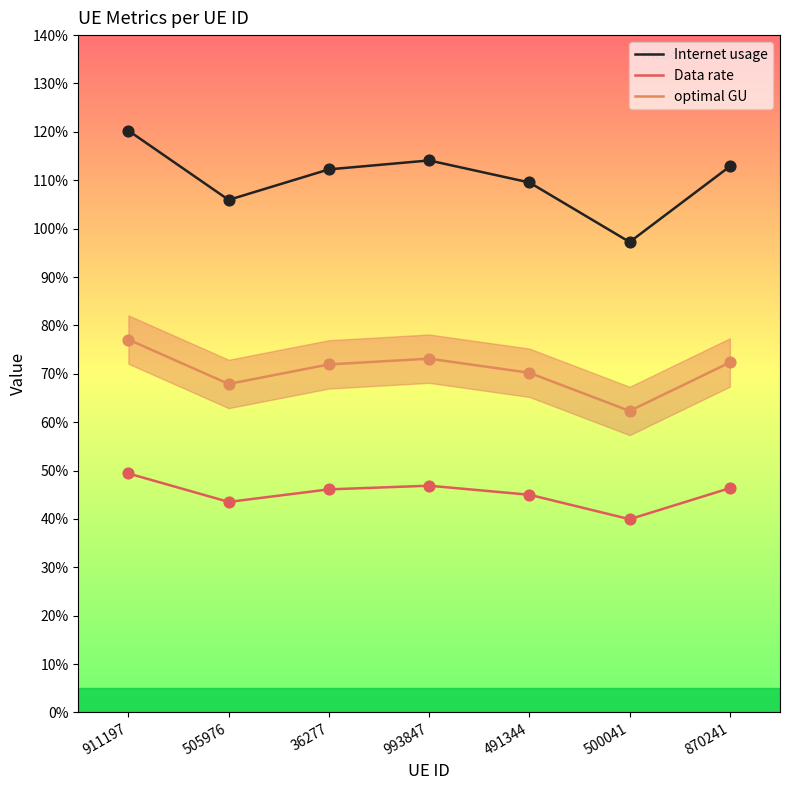

Which series has the widest spread of values?

Internet usage